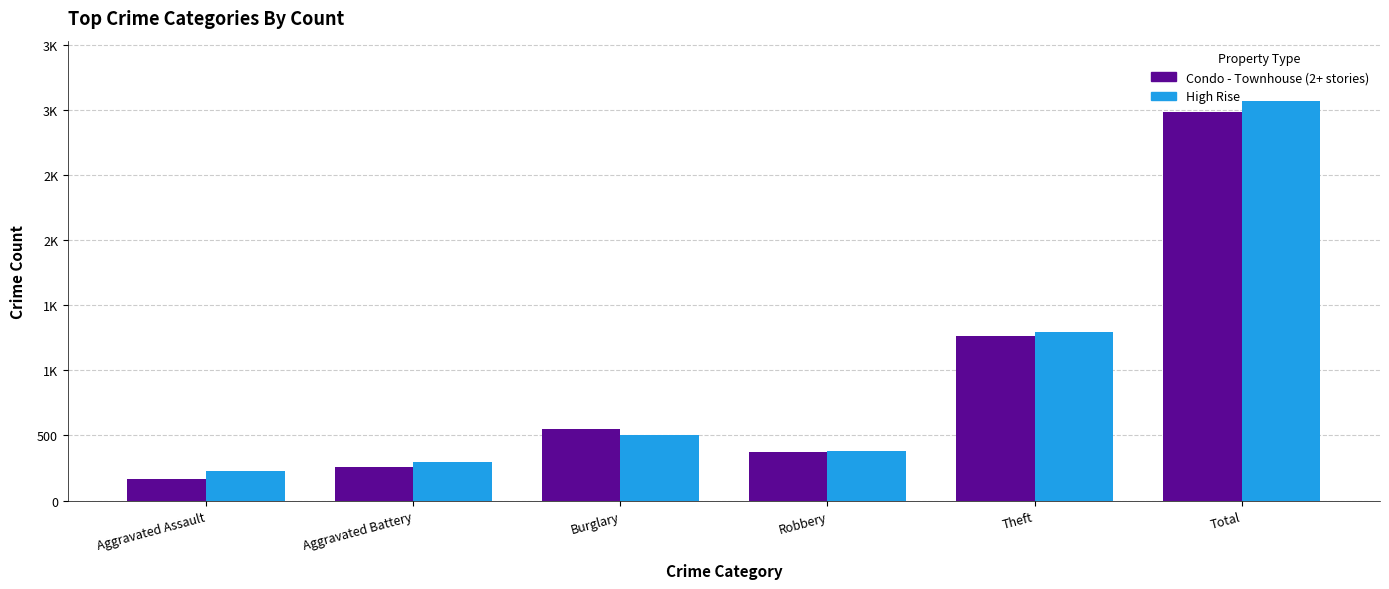

What is the label of the 1st bar from the left?

Aggravated Assault